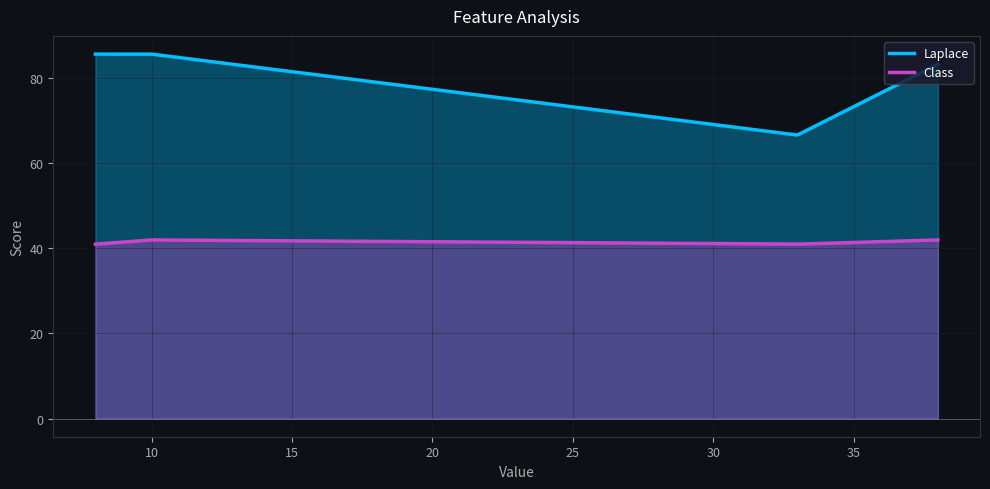

Which series has the widest spread of values?

Laplace